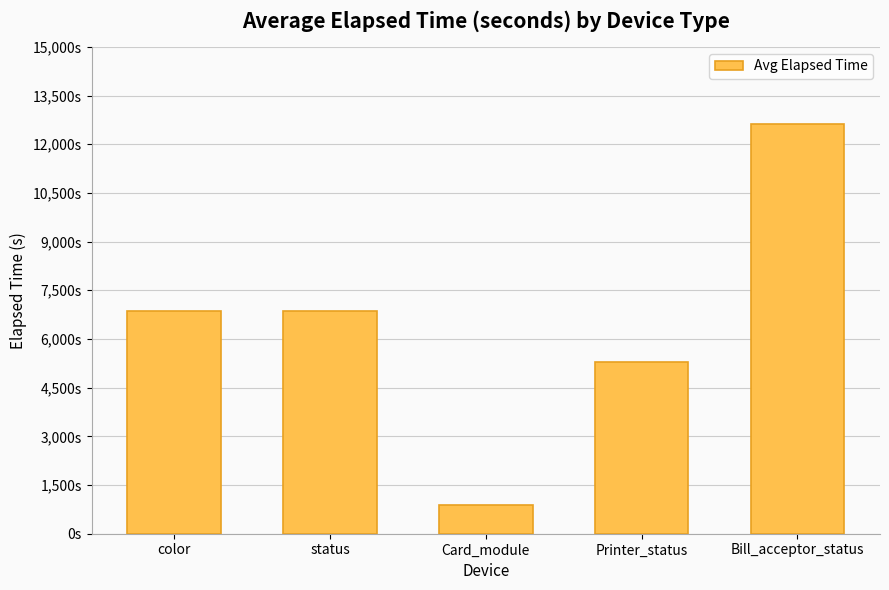

What is the value of the 4th bar from the left?

5301